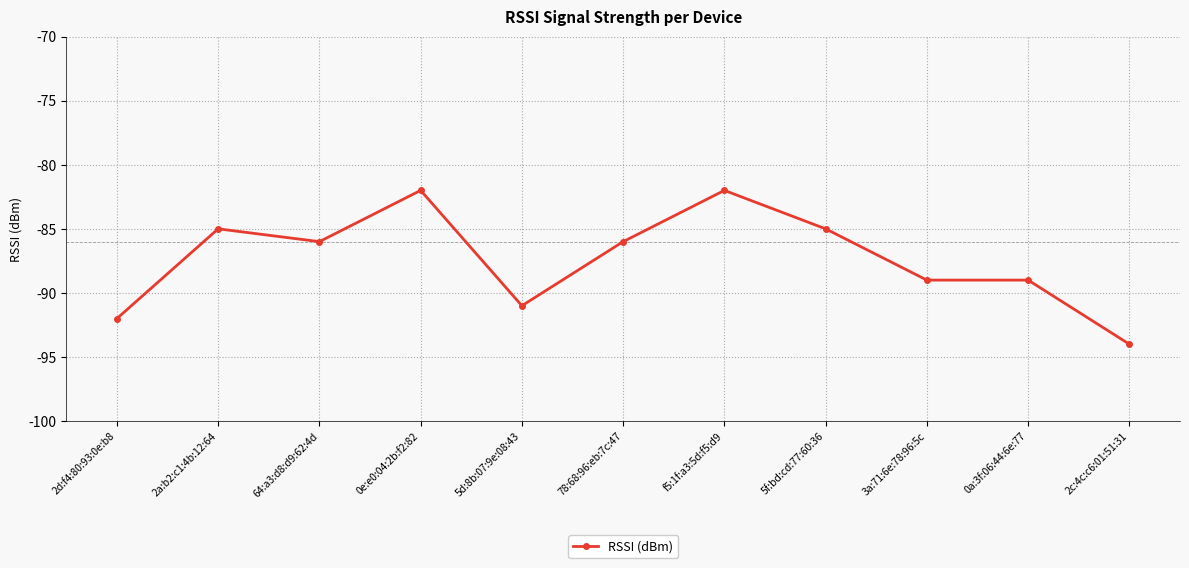

Reading left to right, transcribe all the data shown in this chart.

2d:f4:80:93:0e:b8=-92	2a:b2:c1:4b:12:64=-85	64:a3:d8:d9:62:4d=-86	0e:e0:04:2b:f2:82=-82	5d:8b:07:9e:08:43=-91	78:68:96:eb:7c:47=-86	f5:1f:a3:5d:f5:d9=-82	5f:bd:cd:77:60:36=-85	3a:71:6e:78:96:5c=-89	0a:3f:06:44:6e:77=-89	2c:4c:c6:01:51:31=-94